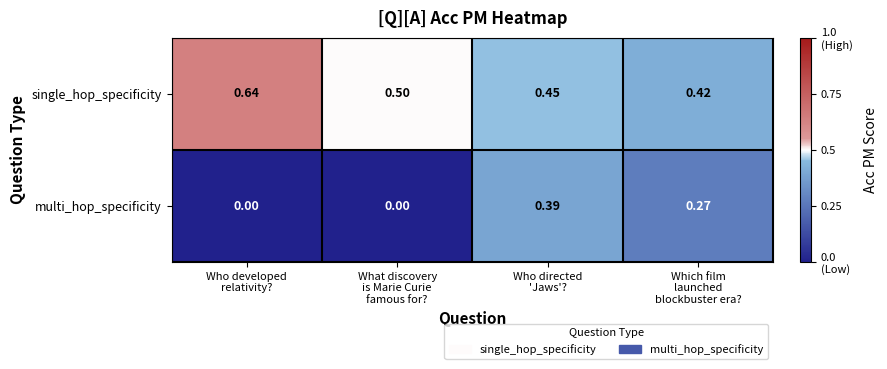

Which category has the highest value across all series?

Who developed
relativity?